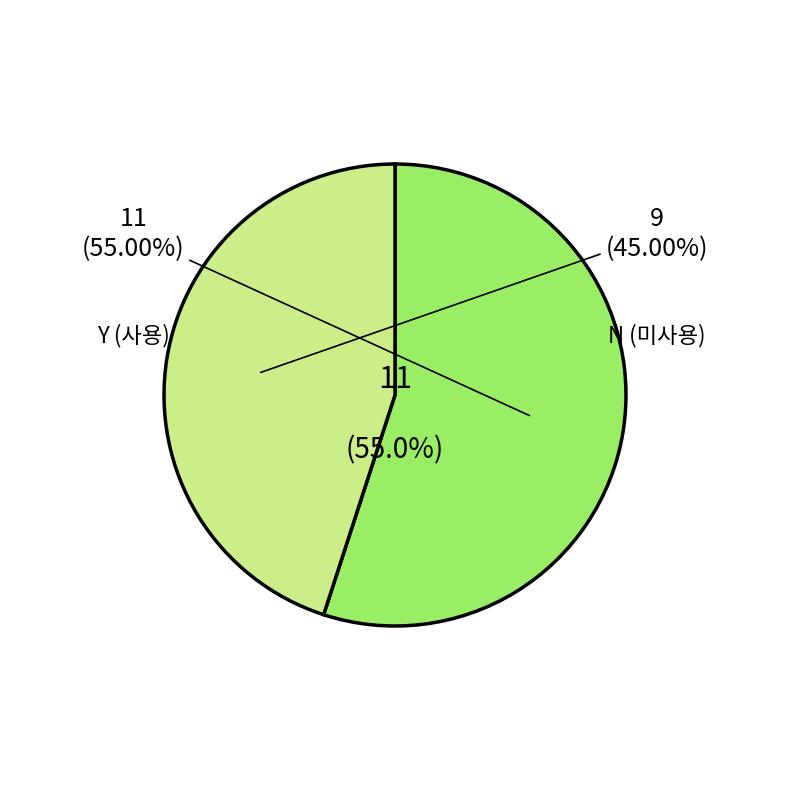

To the nearest percent, what is the combined percentage of Y and N?

100%